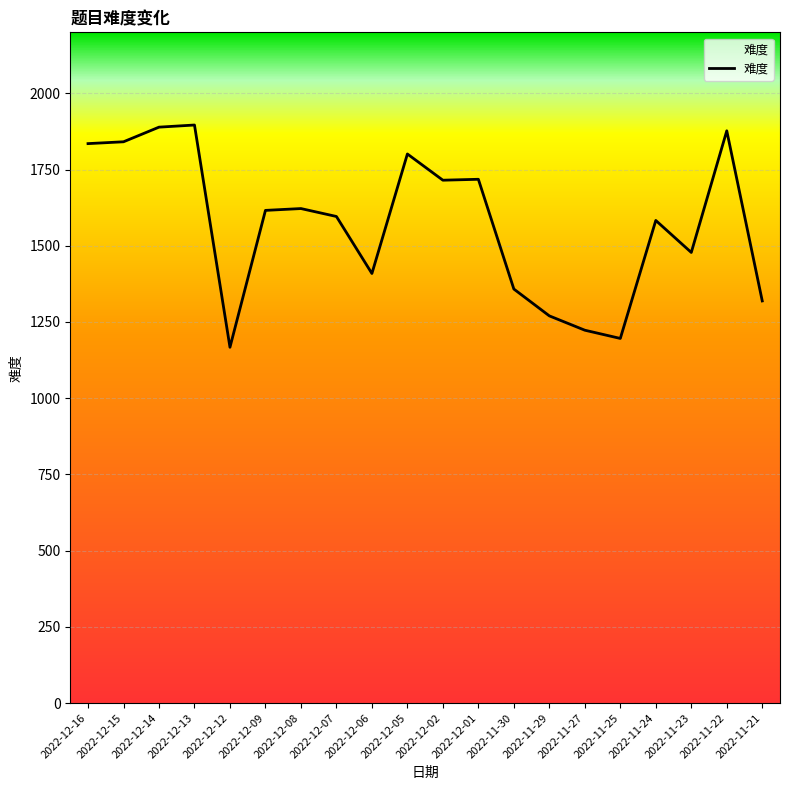

True or false: there are more than 1 points higher than both neighbors.

True